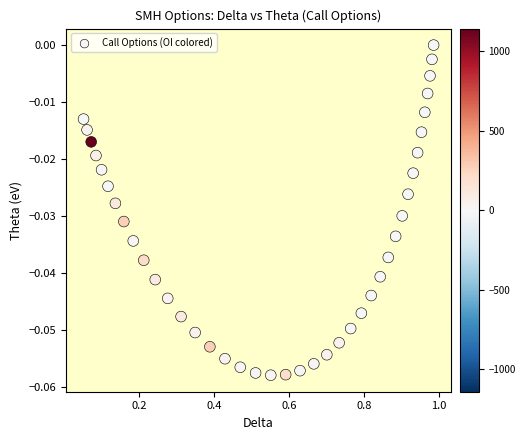

What is the range of X values (max minus min)?

0.9